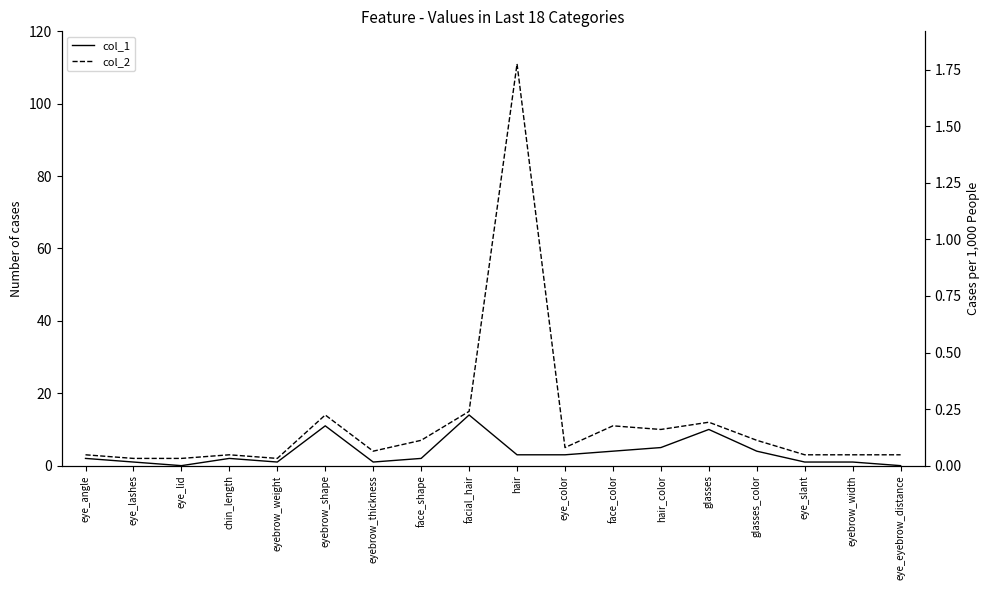

Reading left to right, list all the values displayed in this chart.

col_1: 2	1	0	2	1	11	1	2	14	3	3	4	5	10	4	1	1	0
col_2: 3	2	2	3	2	14	4	7	15	111	5	11	10	12	7	3	3	3